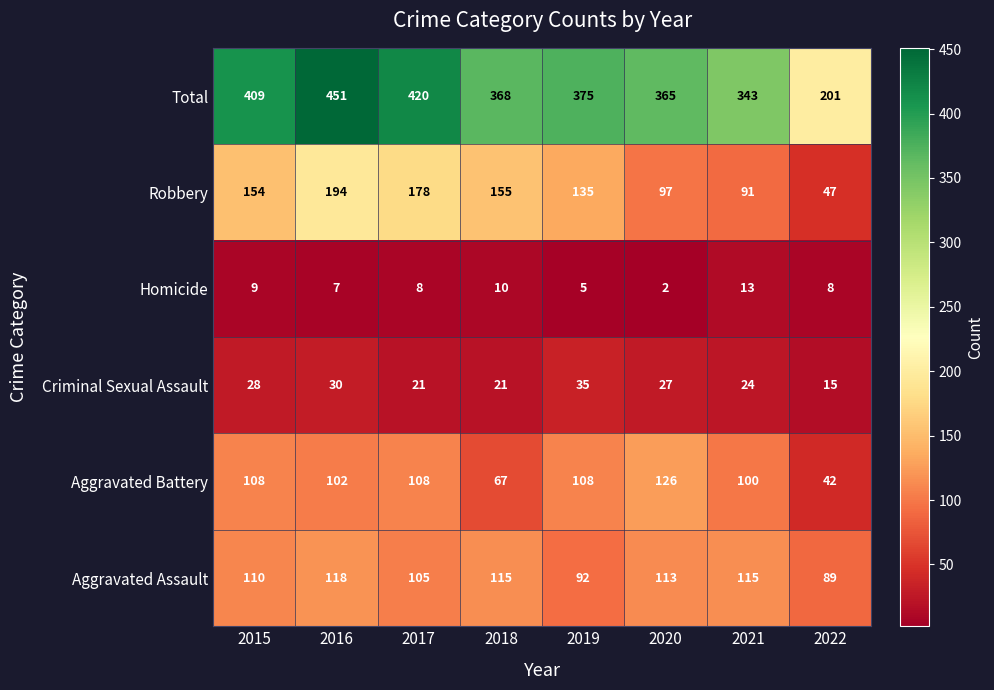

Is it true that Homicide equals 7 at 2021?

False